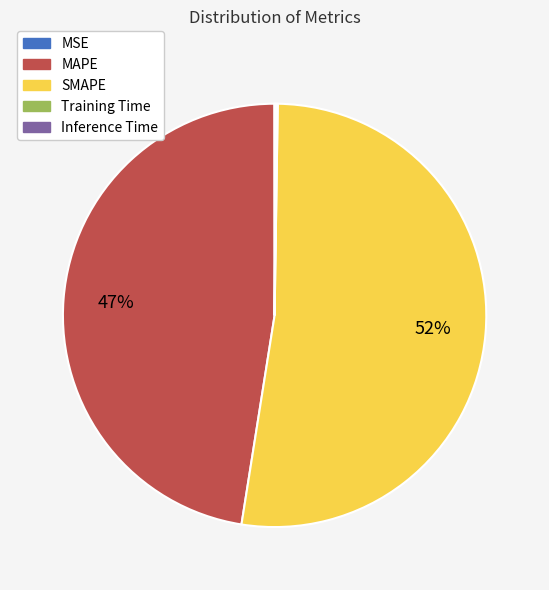

What is the largest slice in the pie chart?

SMAPE